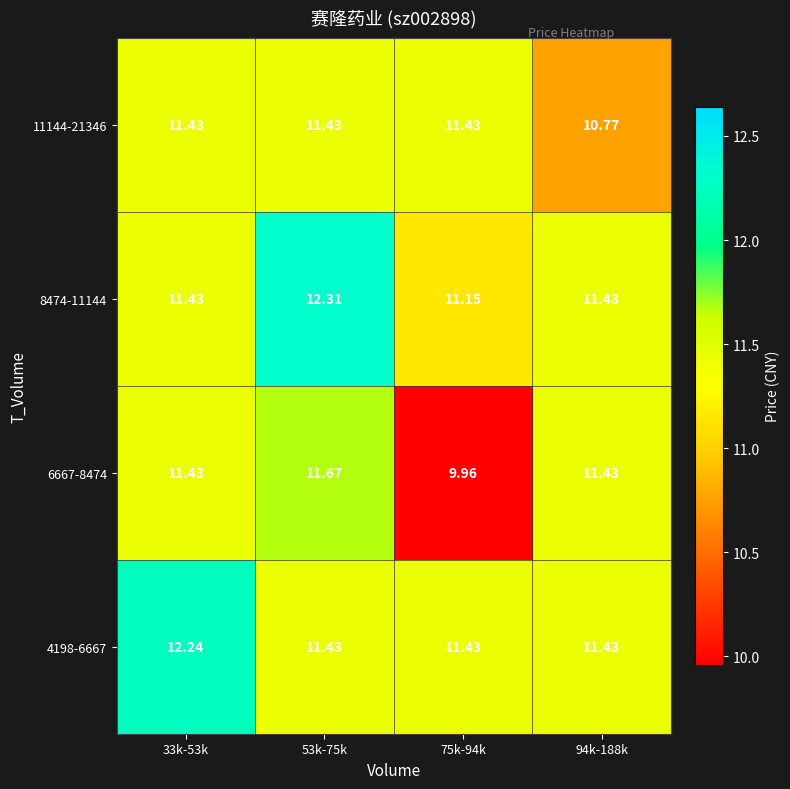

Is the value of 6667-8474 at 53k-75k greater than the value of 8474-11144 at 53k-75k?

No